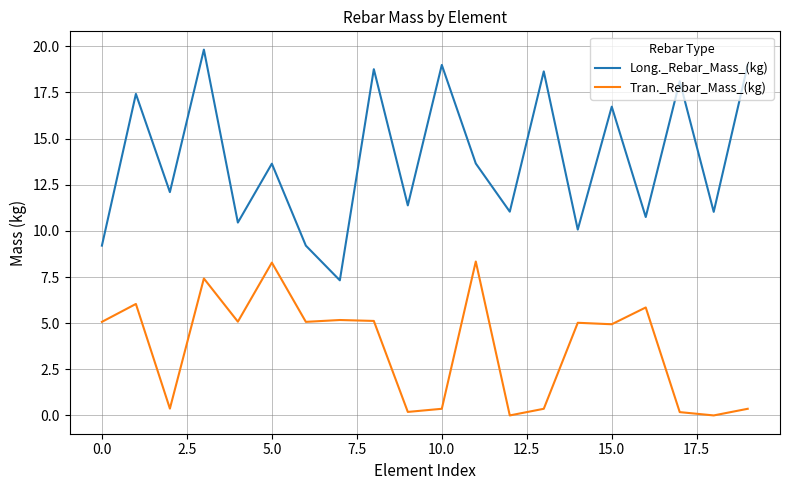

What is the lowest value of the Long._Rebar_Mass_(kg) series?

7.3